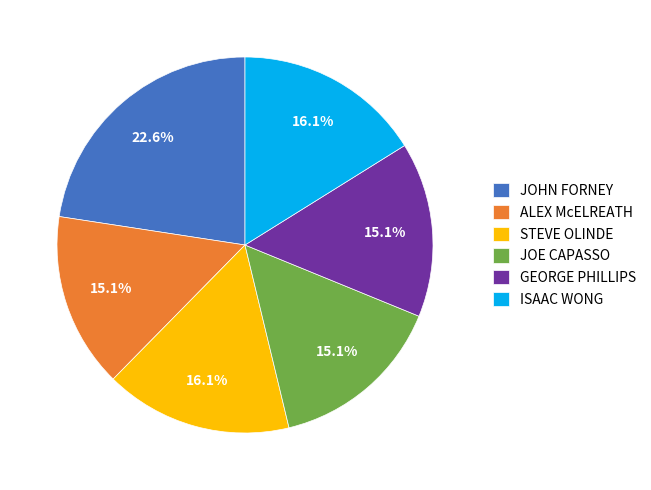

Is the sum of JOHN FORNEY and STEVE OLINDE greater than half?

No